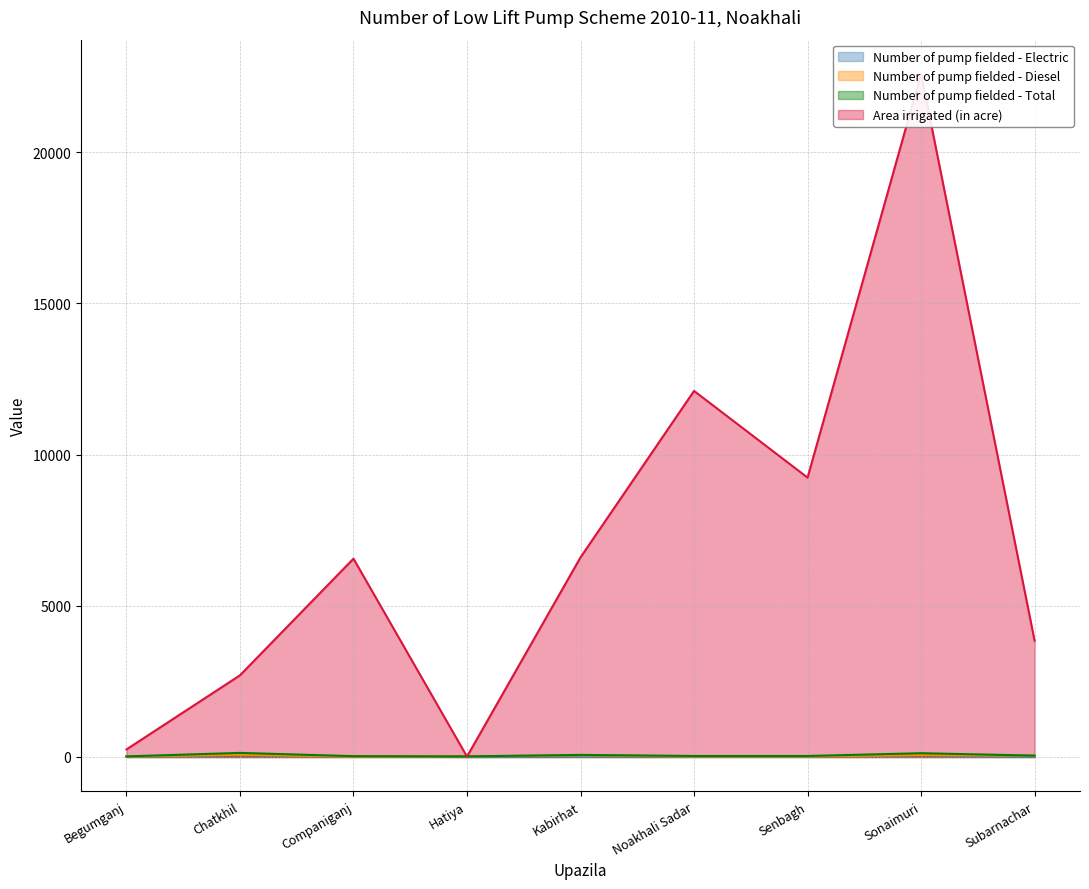

In Number of pump fielded - Total, how many points are lower than both neighbors (excluding endpoints)?

1